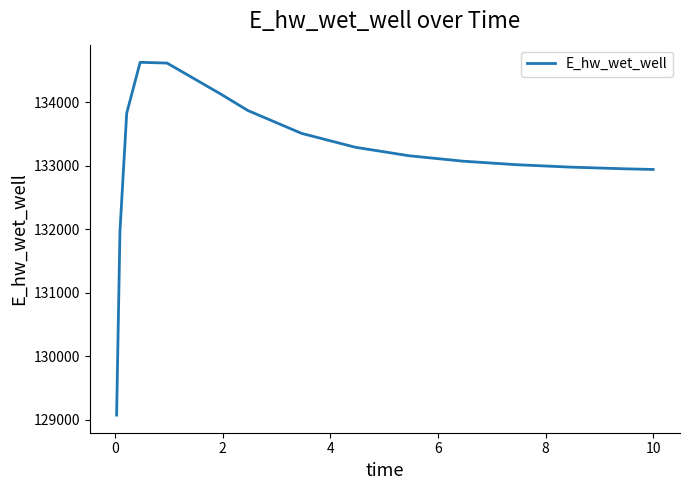

What is the minimum value shown in the chart?

129072.0